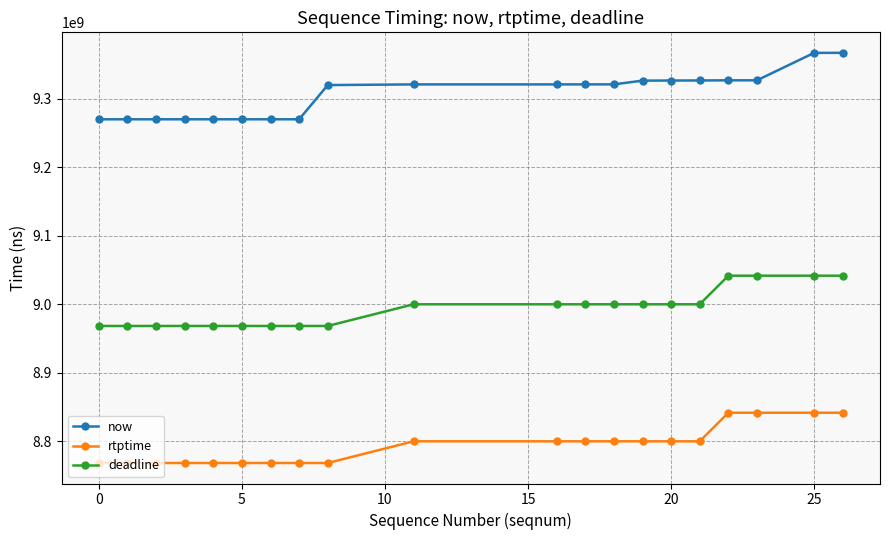

True or false: deadline and rtptime intersect in this chart.

False